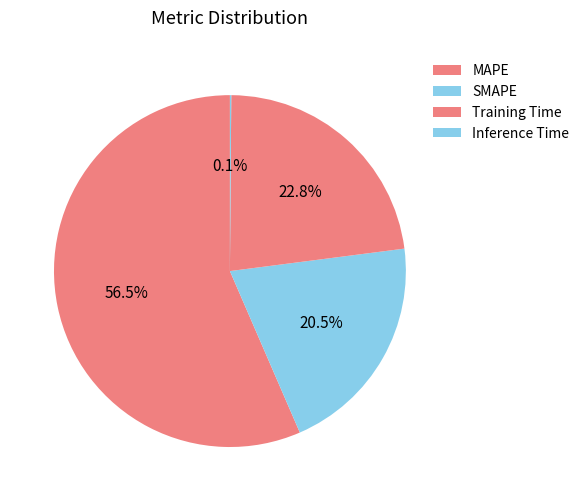

What is the ratio of the value at SMAPE to the value at MAPE?

0.4